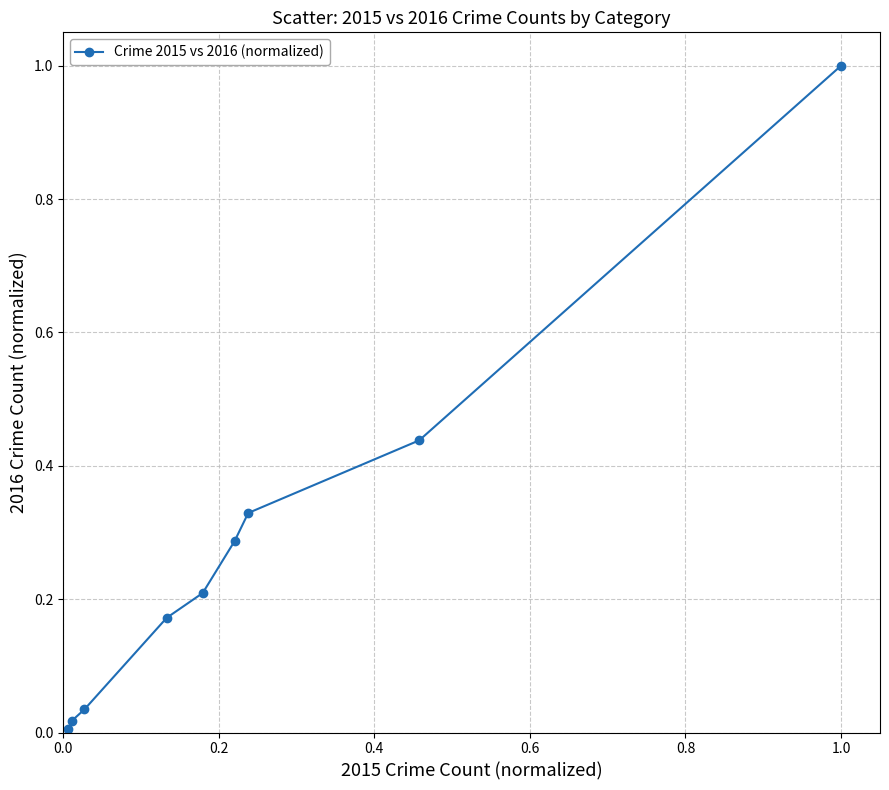

What is the value of the 9th point from the left?

1.0